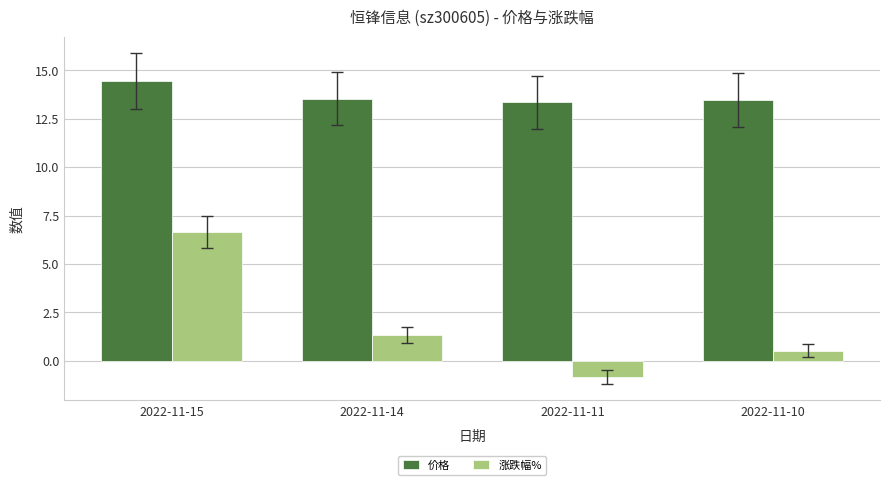

The 价格 series shows 6.1 at 2022-11-11. True or false?

False